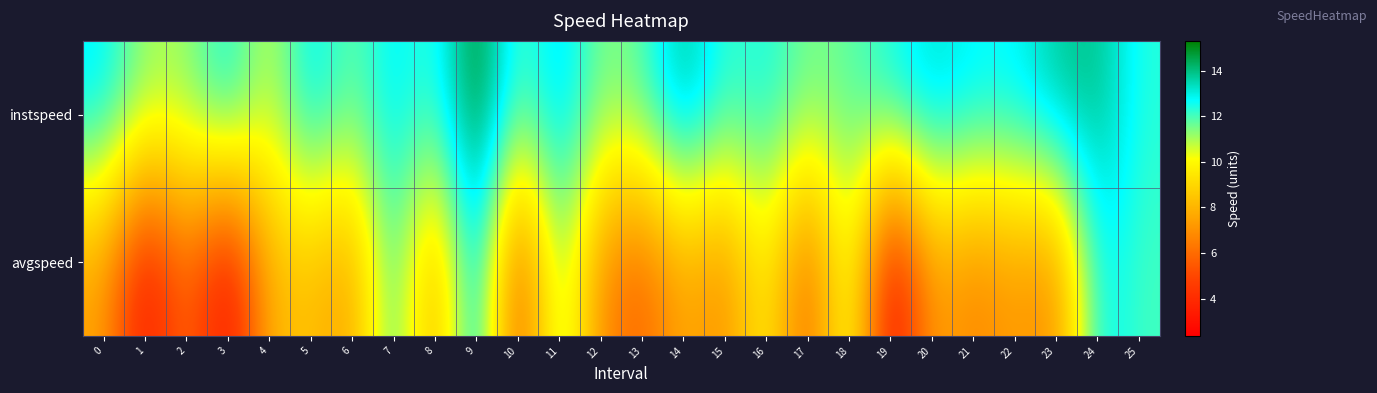

List the series in order of their overall mean, lowest first.

avgspeed, instspeed